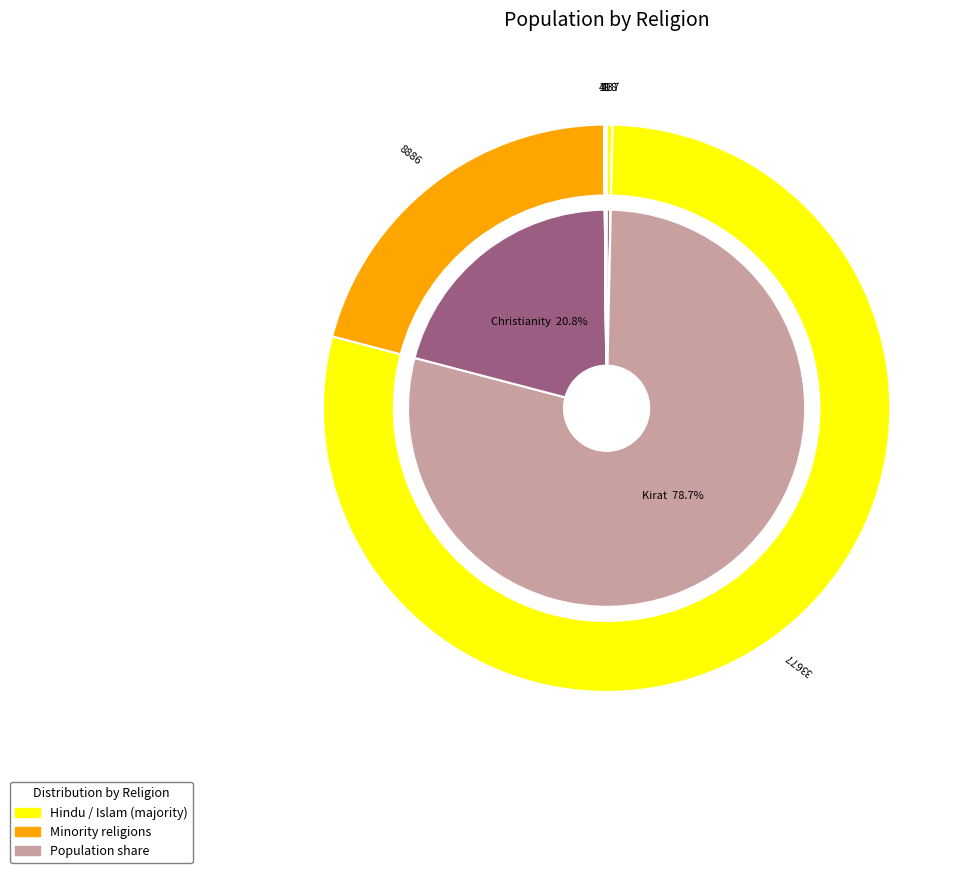

Is it true that Hindu is 67% of the pie?

False